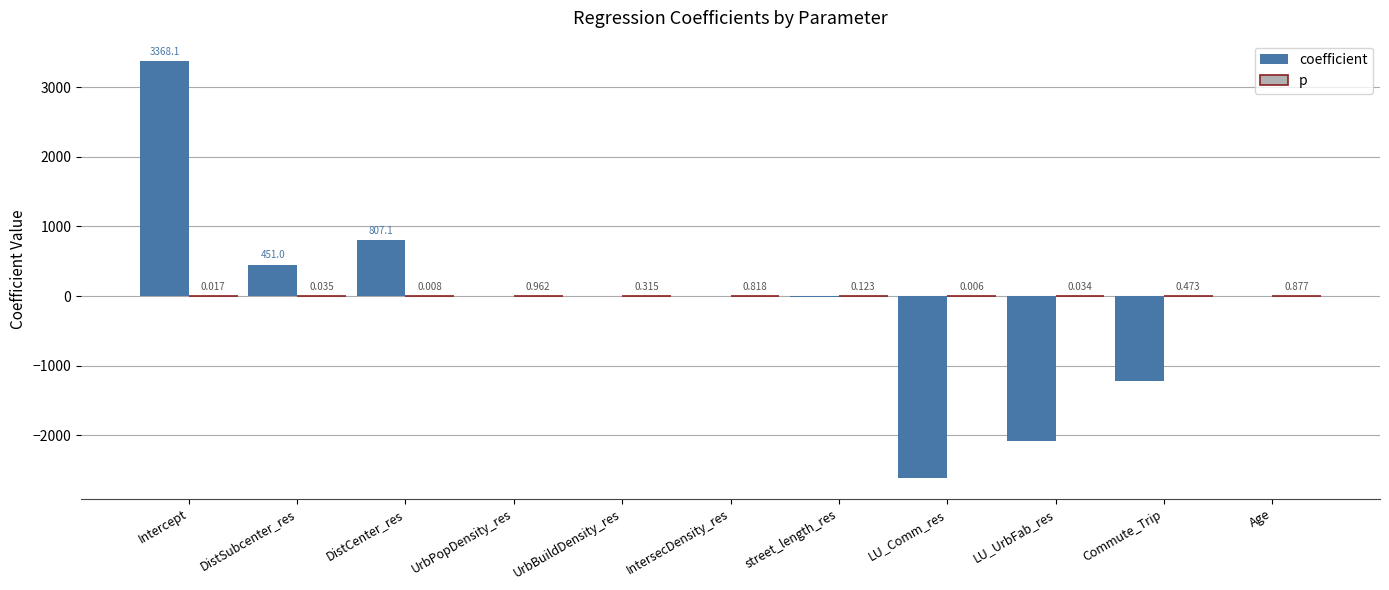

Which series changed the most between DistSubcenter_res and DistCenter_res?

coefficient